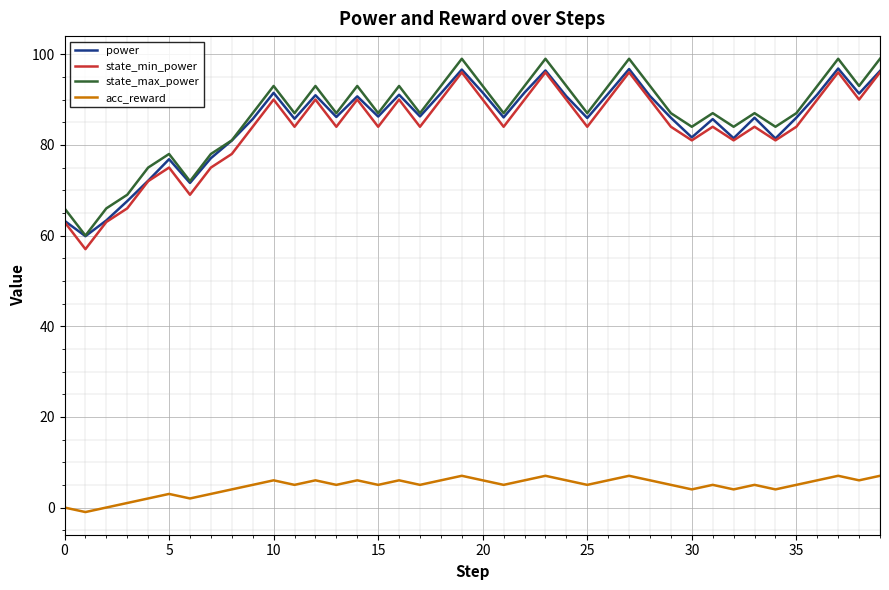

Does the chart display data point markers on the line(s)?

No